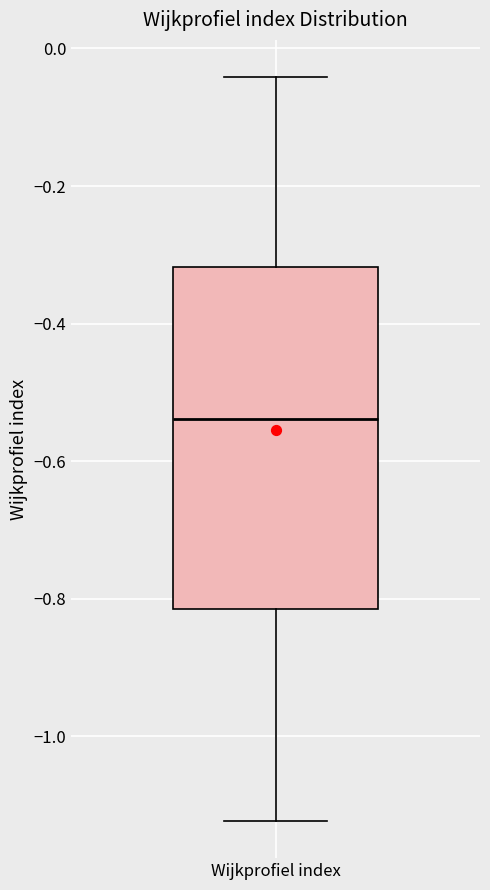

Transcribe this box plot: give where the median line is, the range the box spans, and where the two whiskers end, as read against the y-axis. The values are not printed on the chart, so give them approximately, as read against the axis.

median -0.54, box -0.82 to -0.32, whiskers -1.12 to -0.04